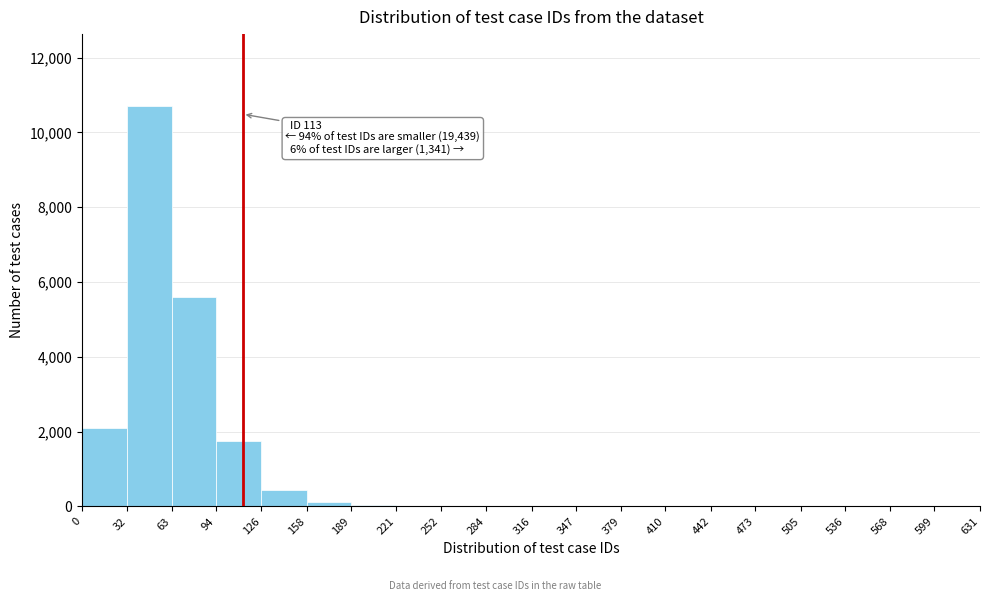

Which range on the x-axis has the tallest bar?

32 to 63